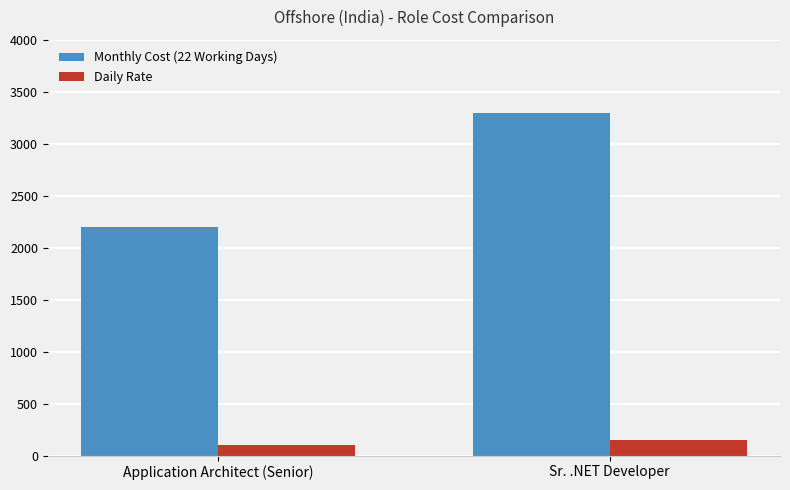

The value of Daily Rate at Sr. .NET Developer is 150. True or false?

True